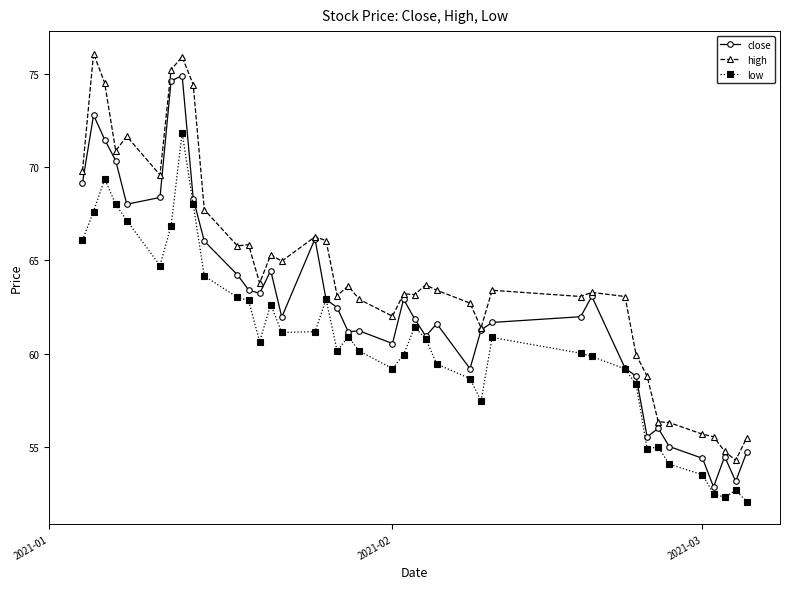

What is the average value of the high series?

64.3